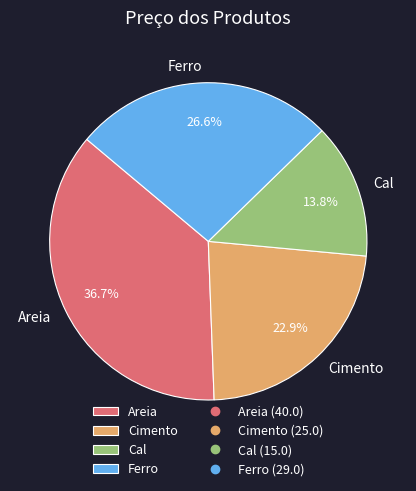

Rank the categories by value from lowest to highest.

Cal, Cimento, Ferro, Areia